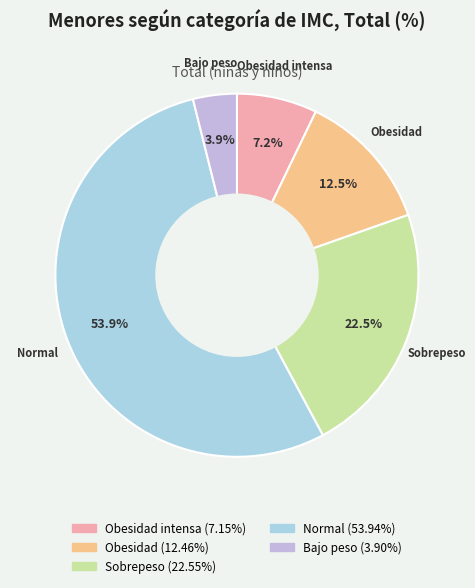

Is there any slice that represents more than half of the pie?

Yes